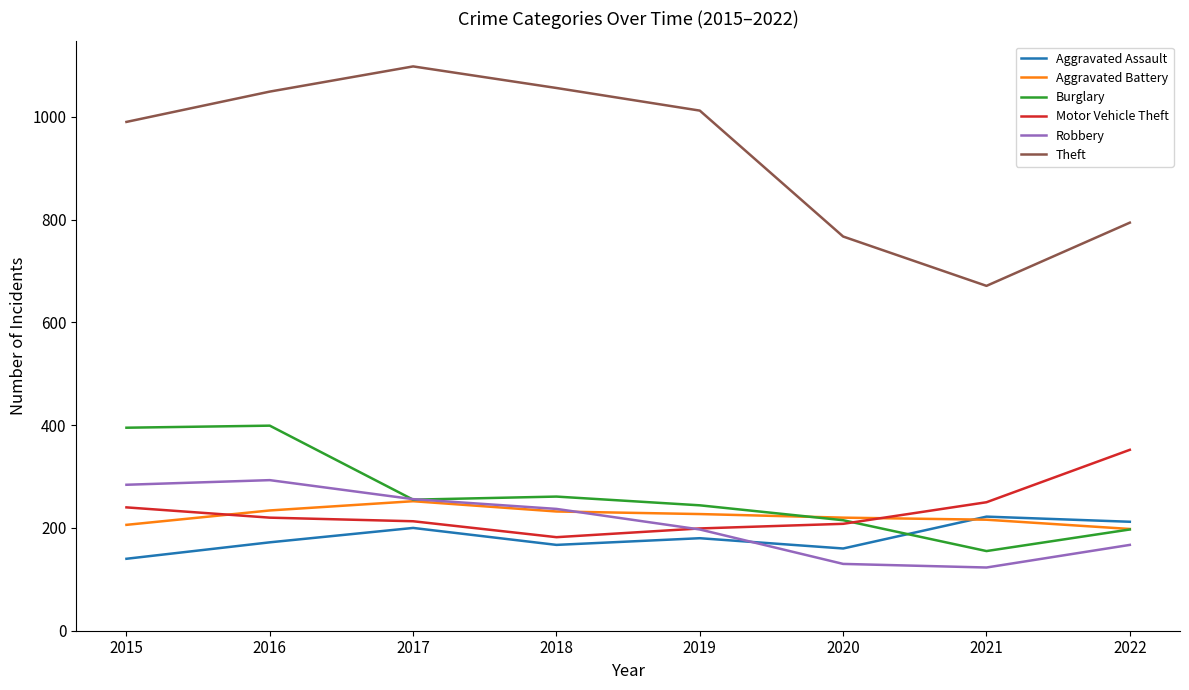

What is the difference between the maximum and minimum values in the Aggravated Assault series?

82